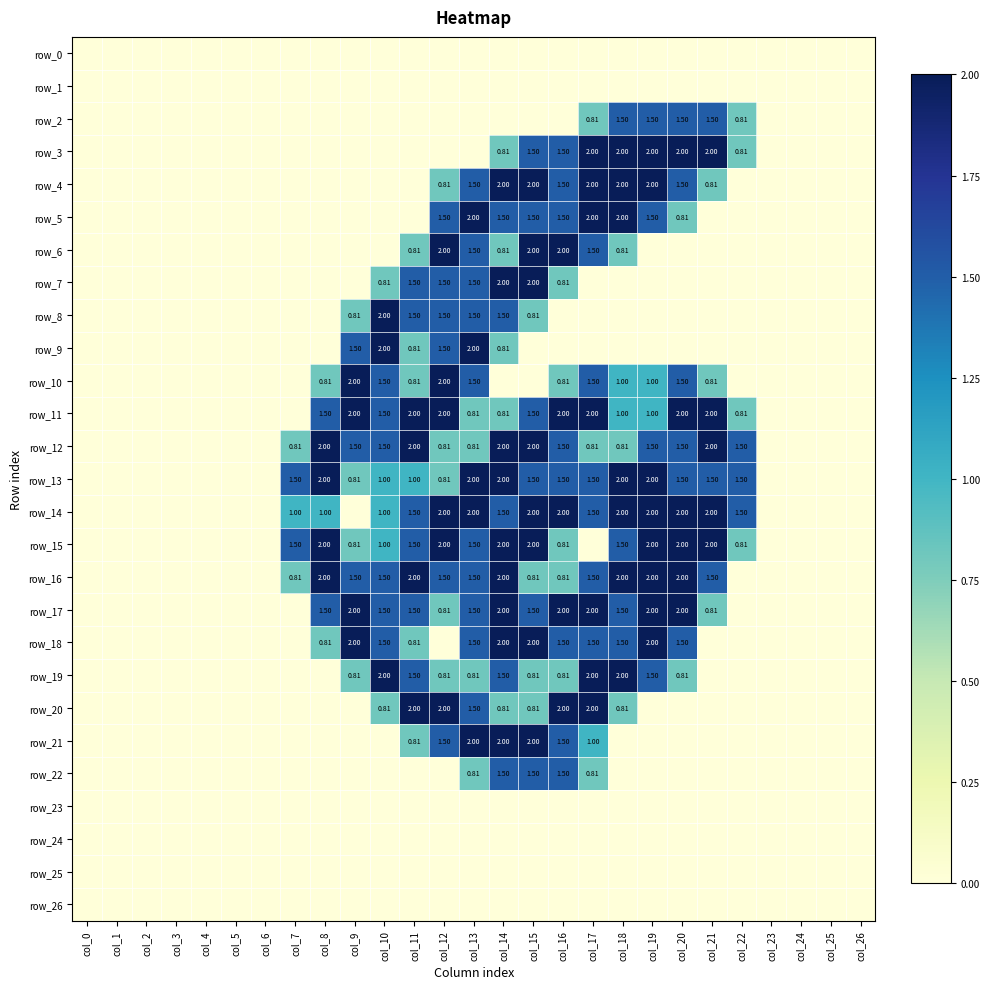

Is the value of row_26 at col_21 greater than the value of row_5 at col_13?

No